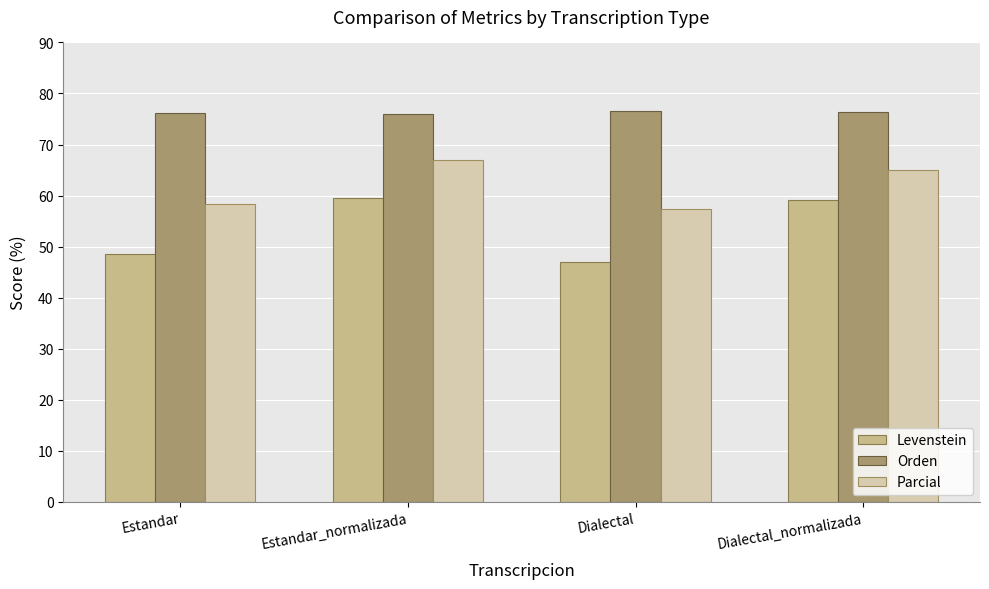

Rank the series by their average value, from highest to lowest.

Orden, Parcial, Levenstein